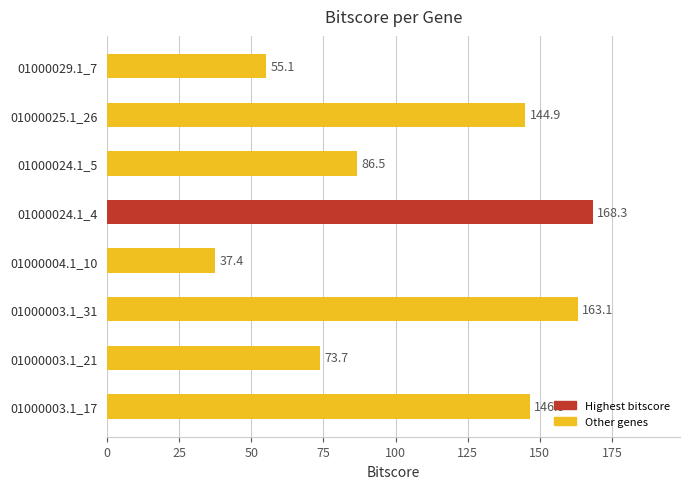

What is the difference between the maximum and minimum values?

130.9